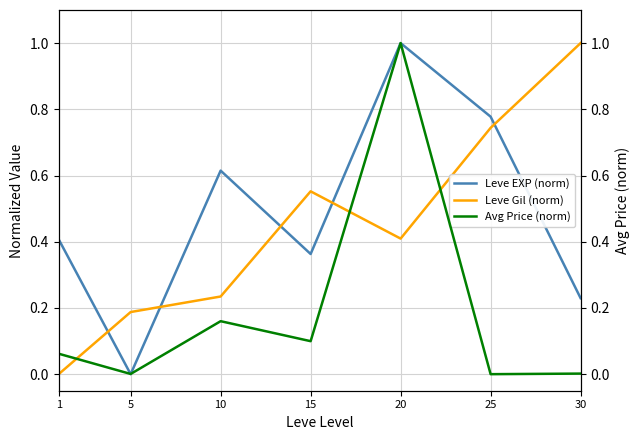

At how many categories does at least one series exceed 0?

7